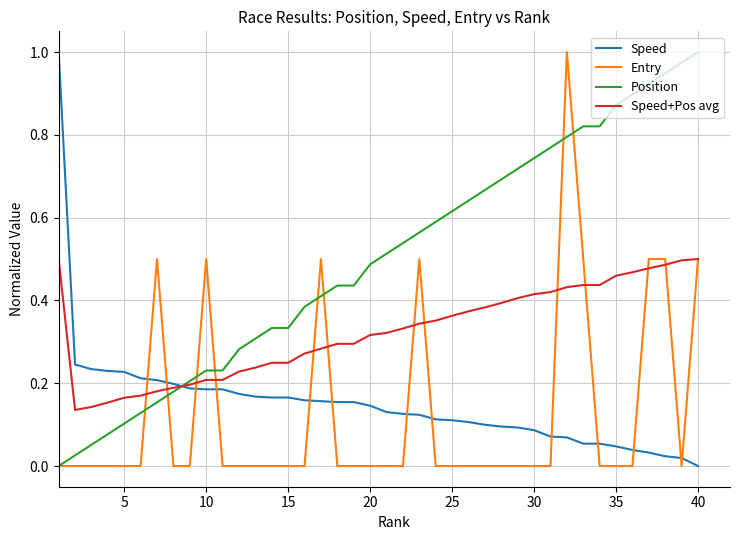

How many intersections are there between Position and Speed?

1